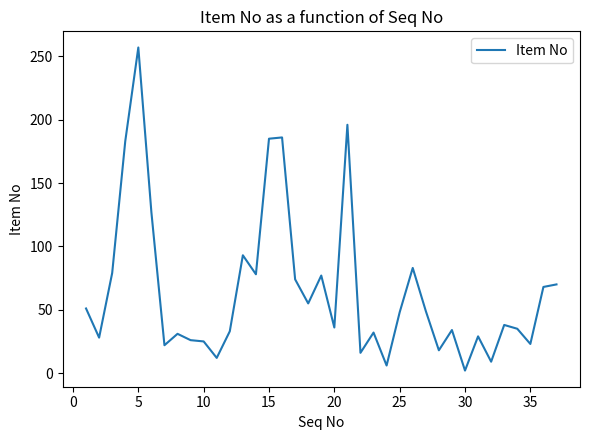

Does the chart display data point markers on the line(s)?

No